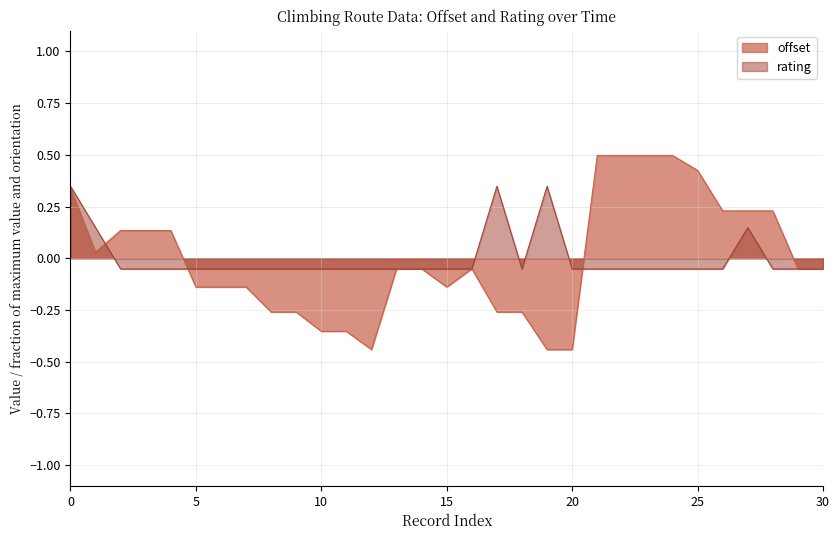

Which series has the widest spread of values?

offset